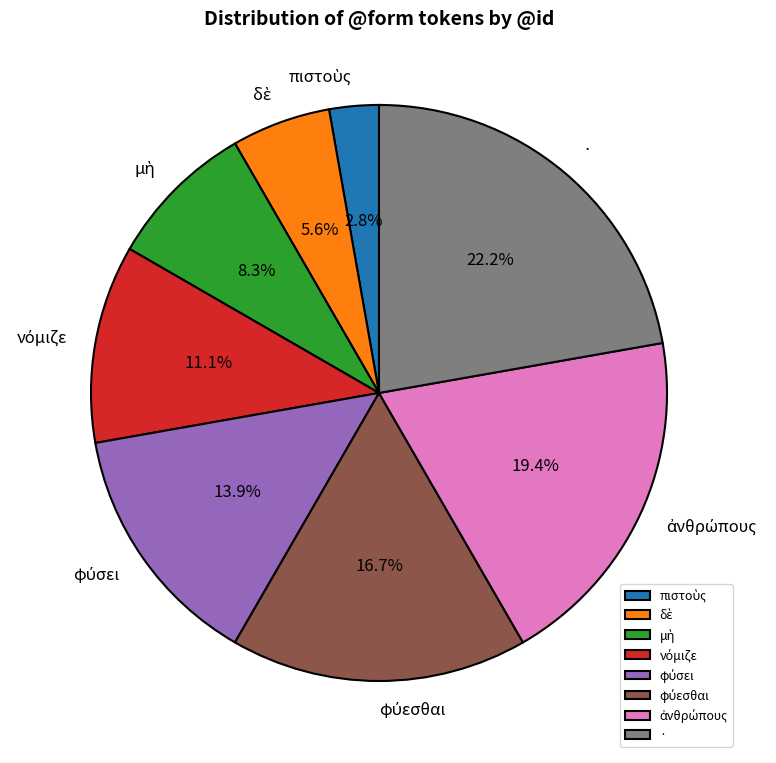

Does any single category account for the majority?

No